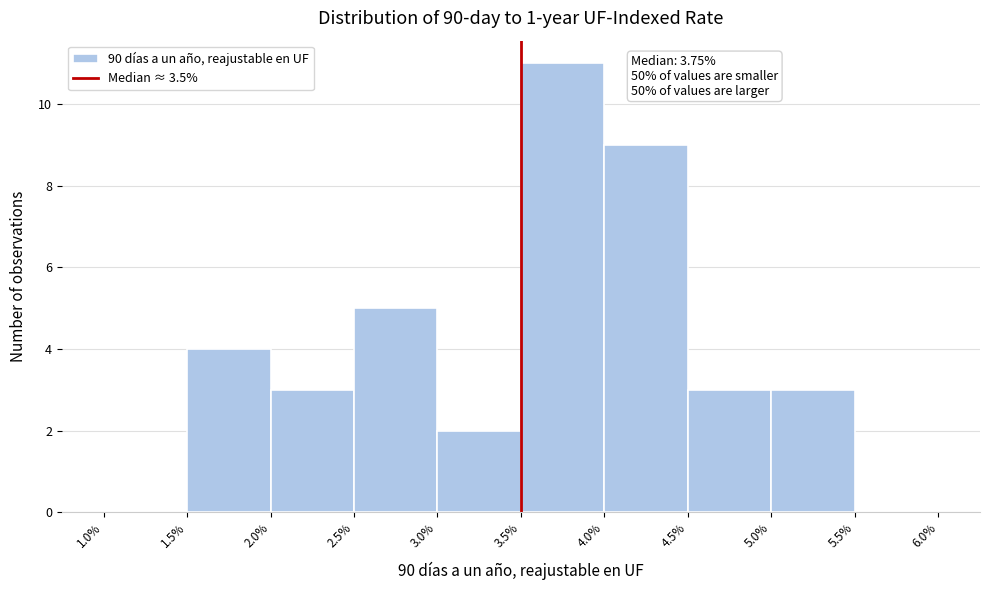

Over which range of the x-axis is the bar tallest?

3.5% to 4.0%